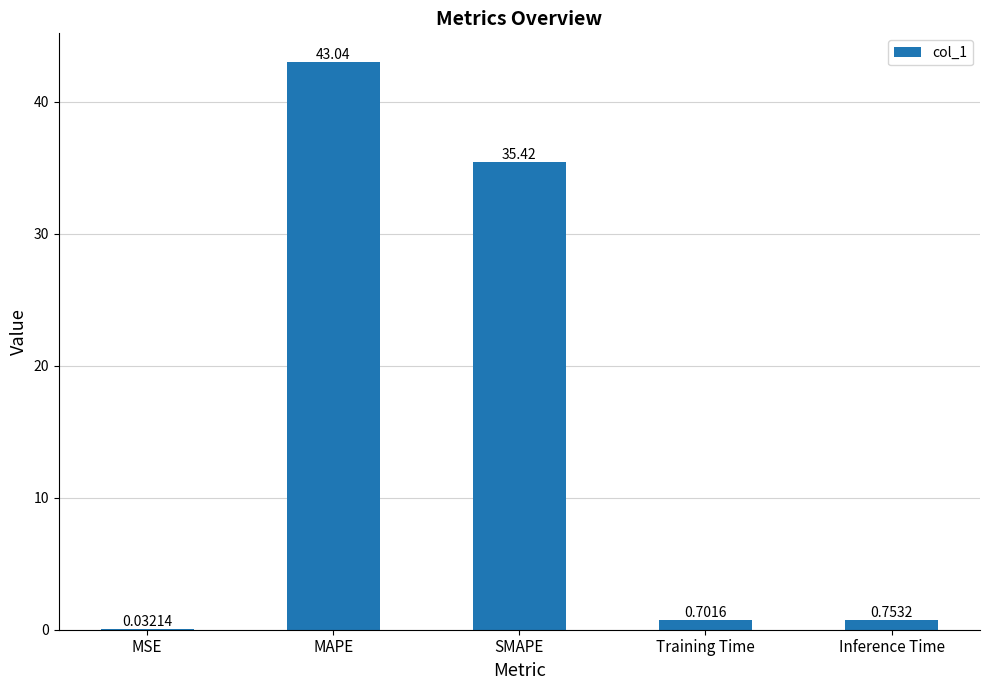

Where is the data nearest to the value 21?

SMAPE